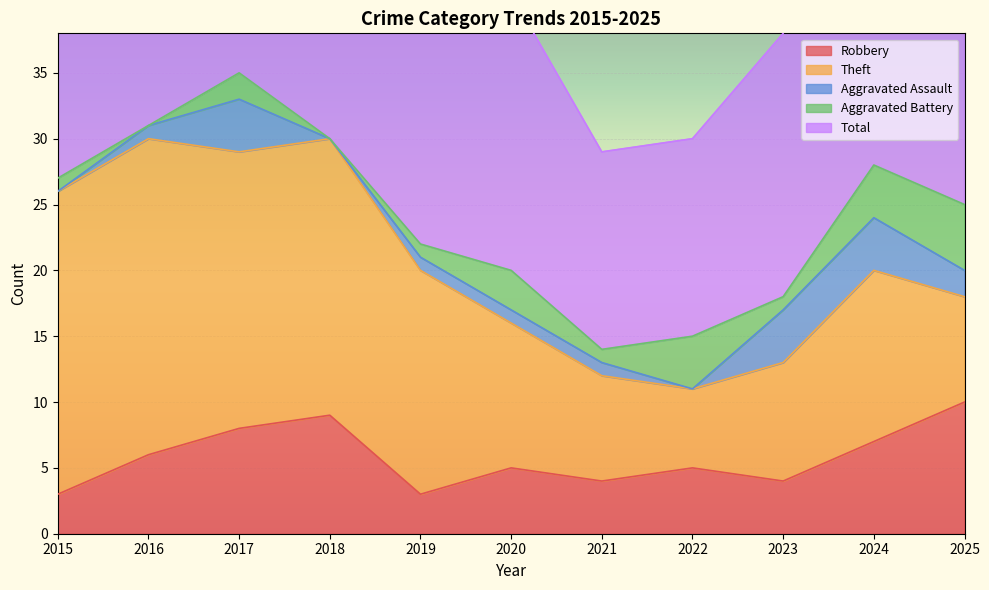

How many data points in Theft are above 13?

5